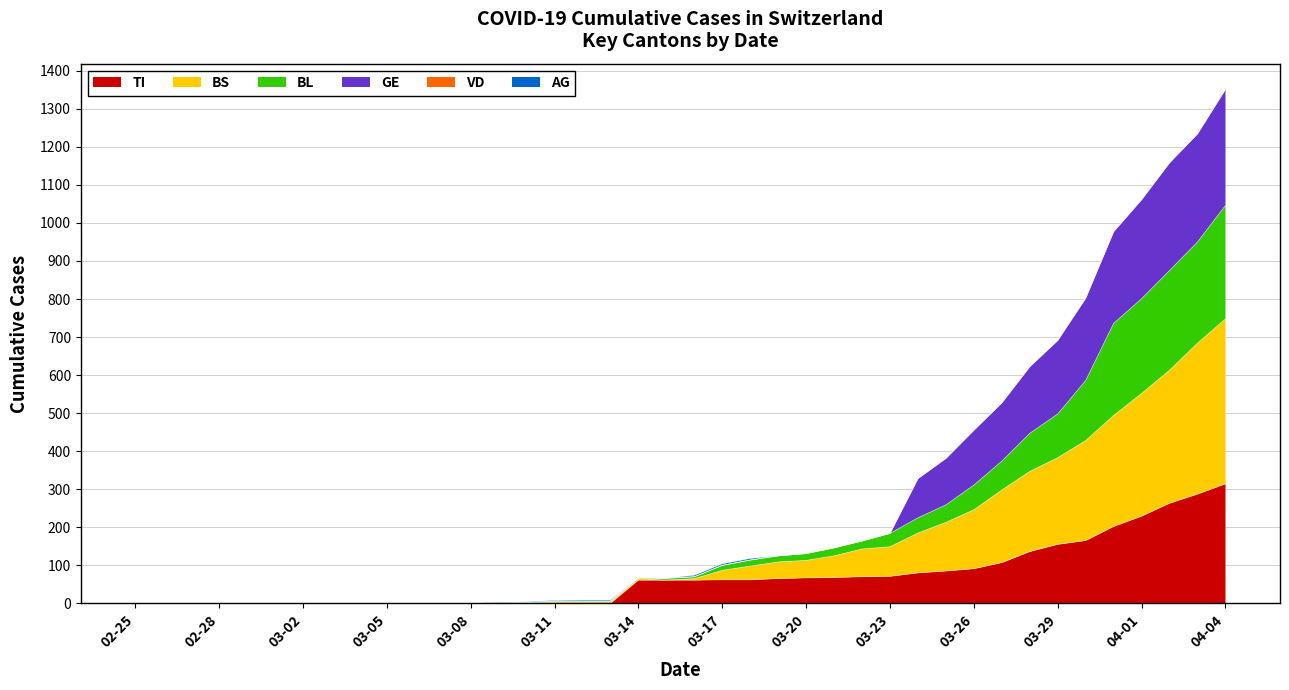

What is the highest value of the TI series?

314